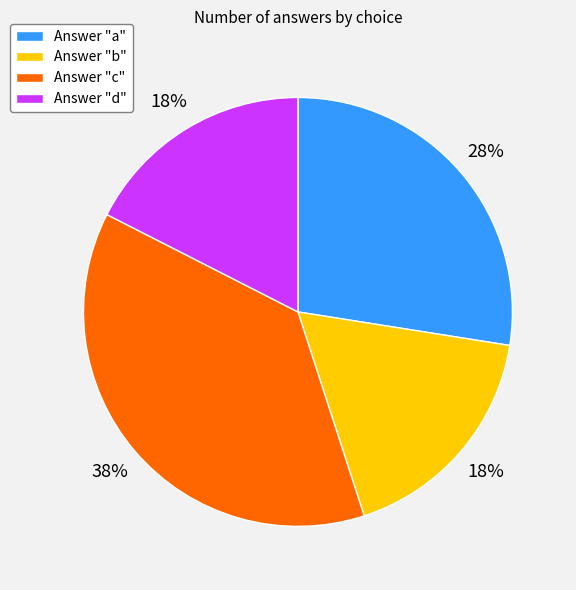

To the nearest percent, what is the average slice percentage?

25%